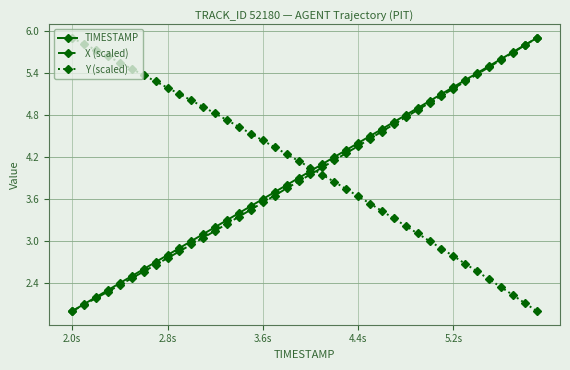

How many data points in X (scaled) are above 3?

29